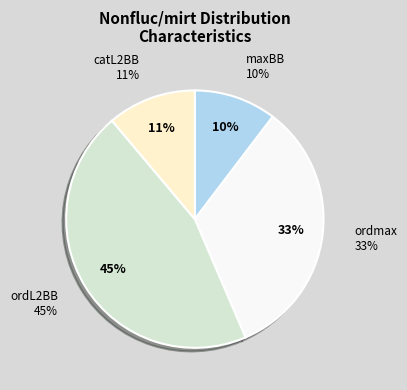

To the nearest percent, what is the average slice percentage?

25%